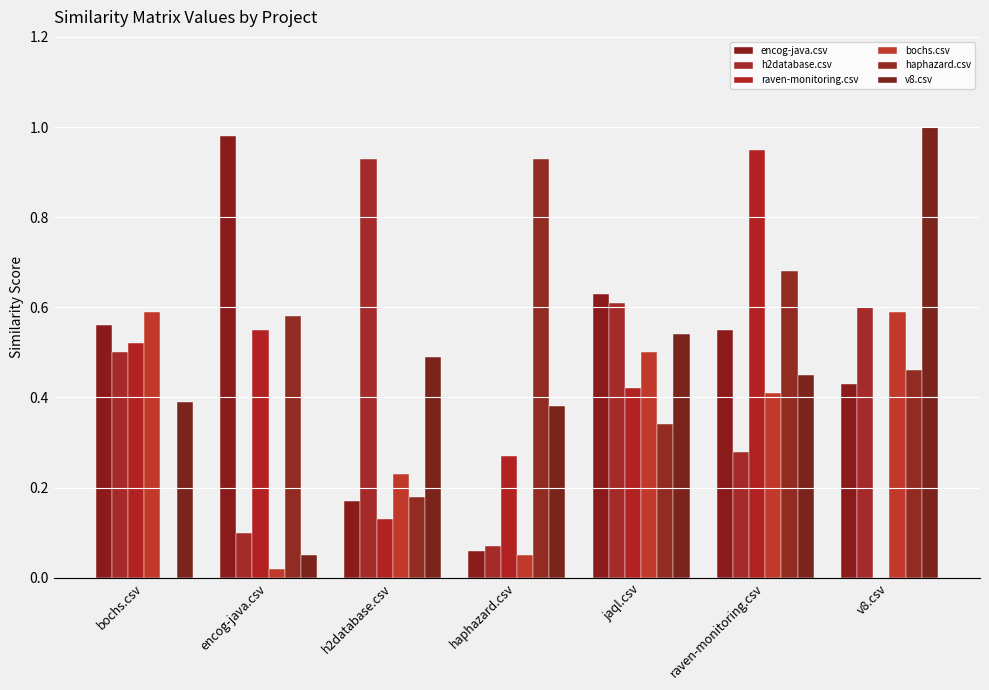

At which category is the sum across all series the highest?

raven-monitoring.csv